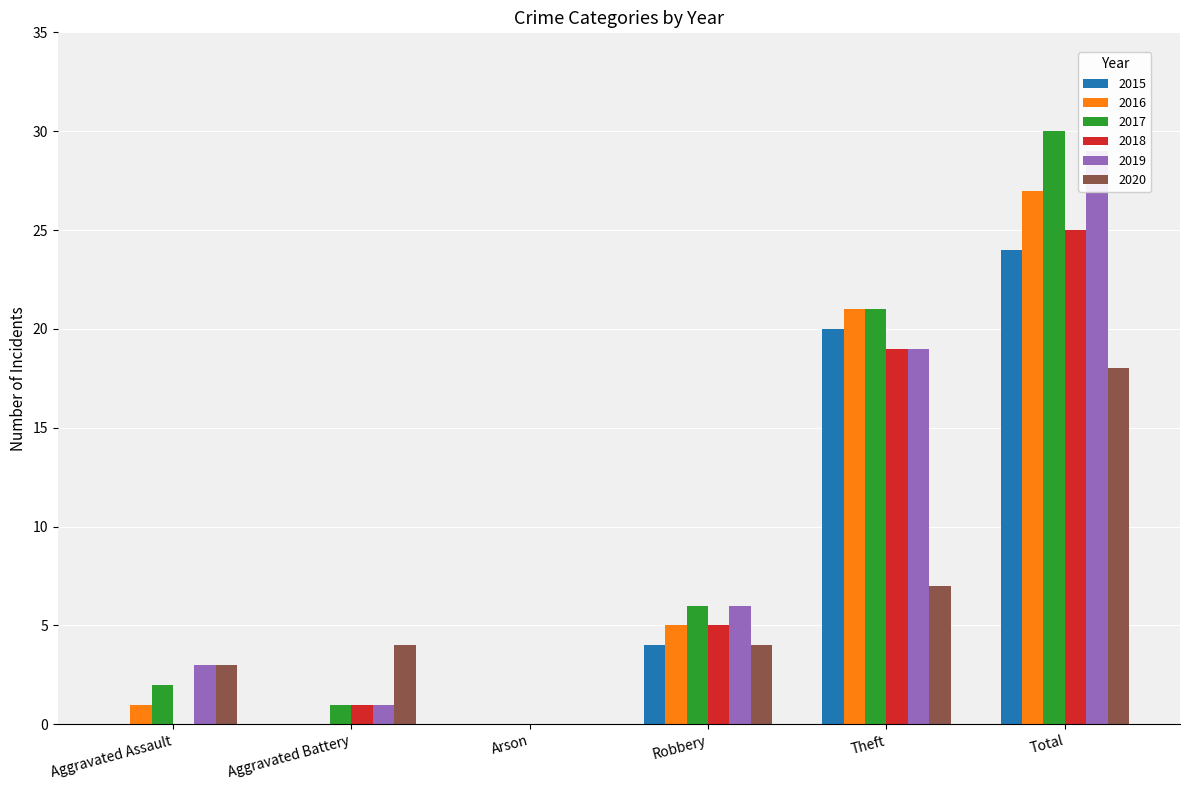

What are all the series names shown in the legend?

2015, 2016, 2017, 2018, 2019, 2020